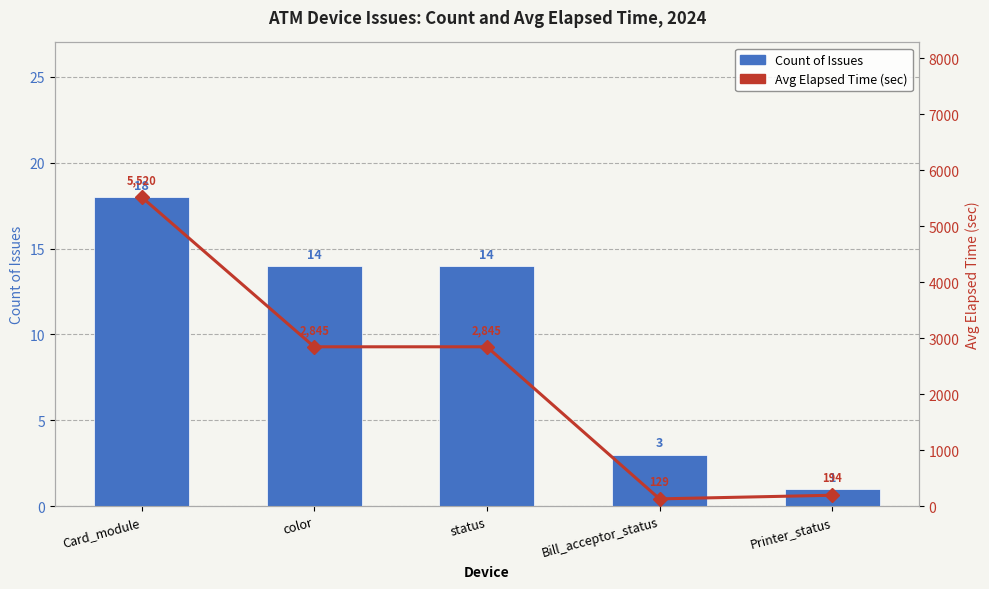

At which category does the chart reach its peak across all series?

Card_module